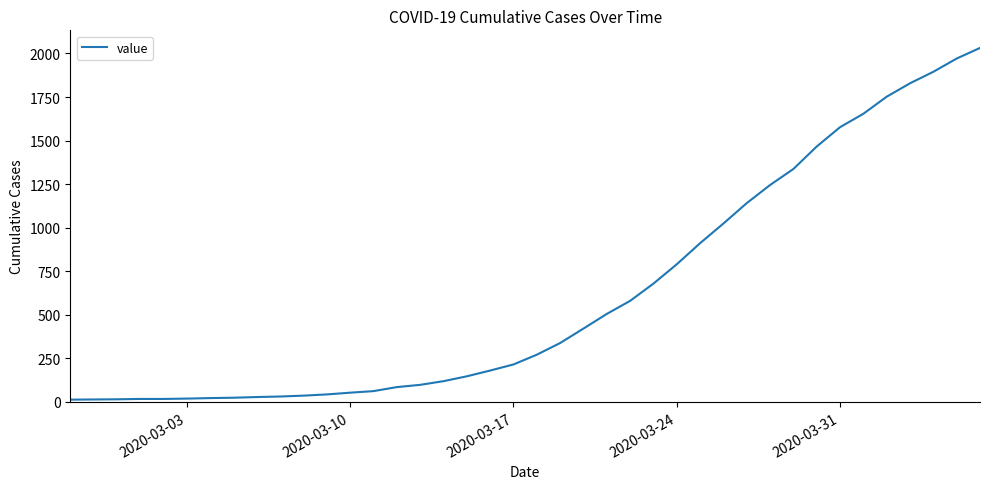

What is the greatest value displayed?

2032